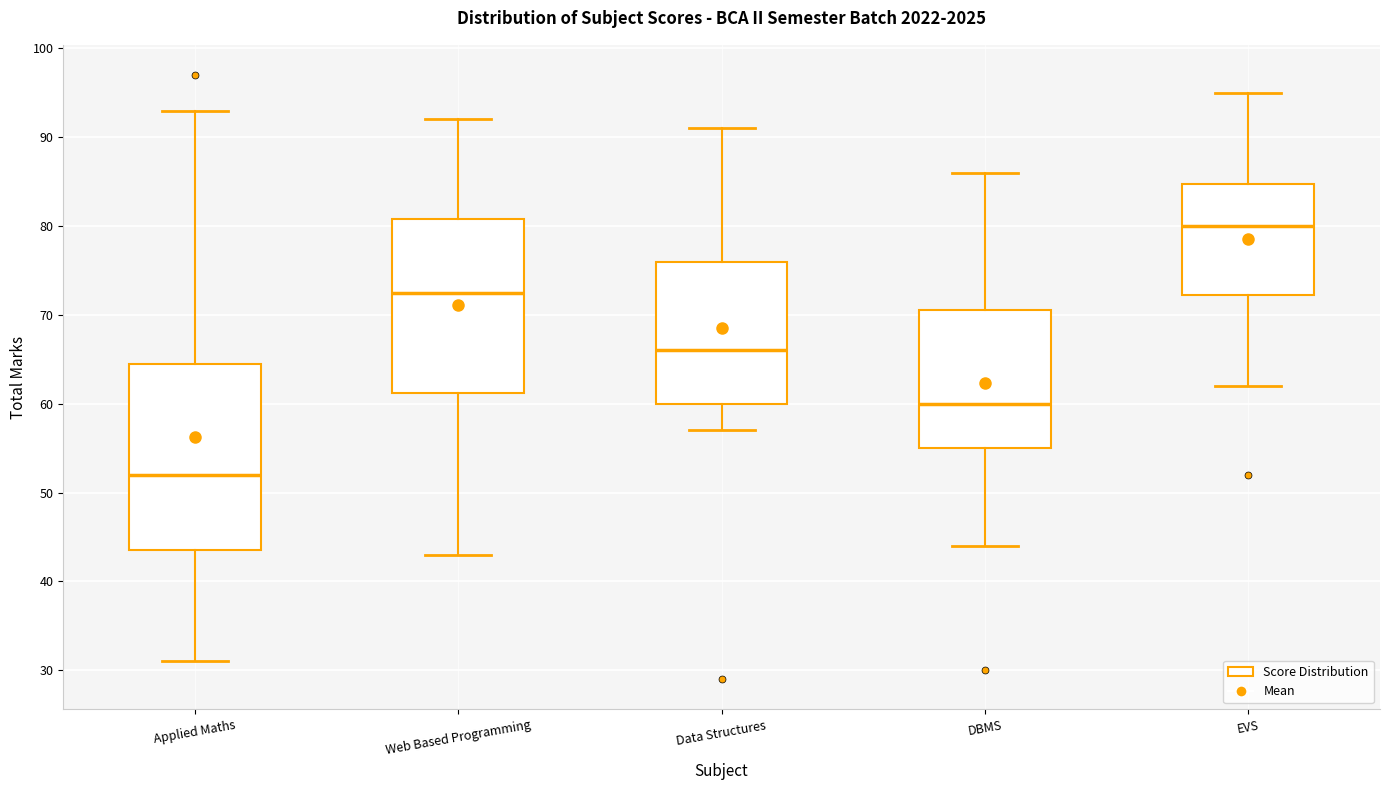

Comparing the boxes themselves (not the whiskers), which one is the tallest?

Applied Maths